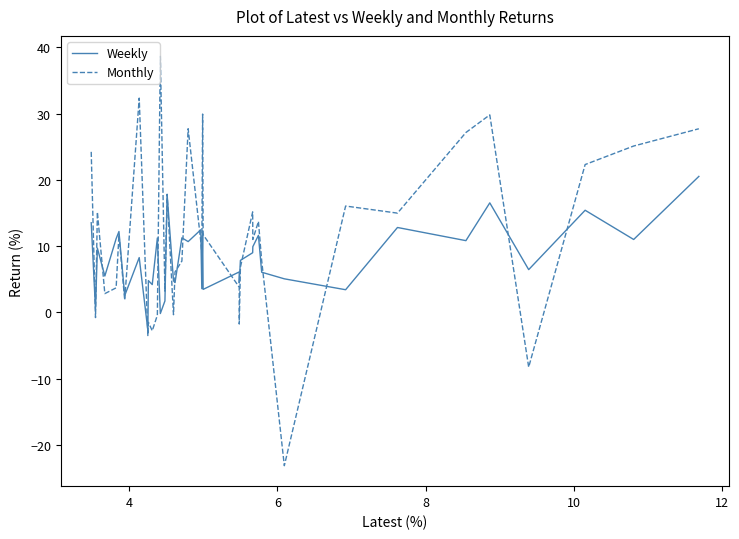

List the series in order of their peak value, highest first.

Monthly, Weekly